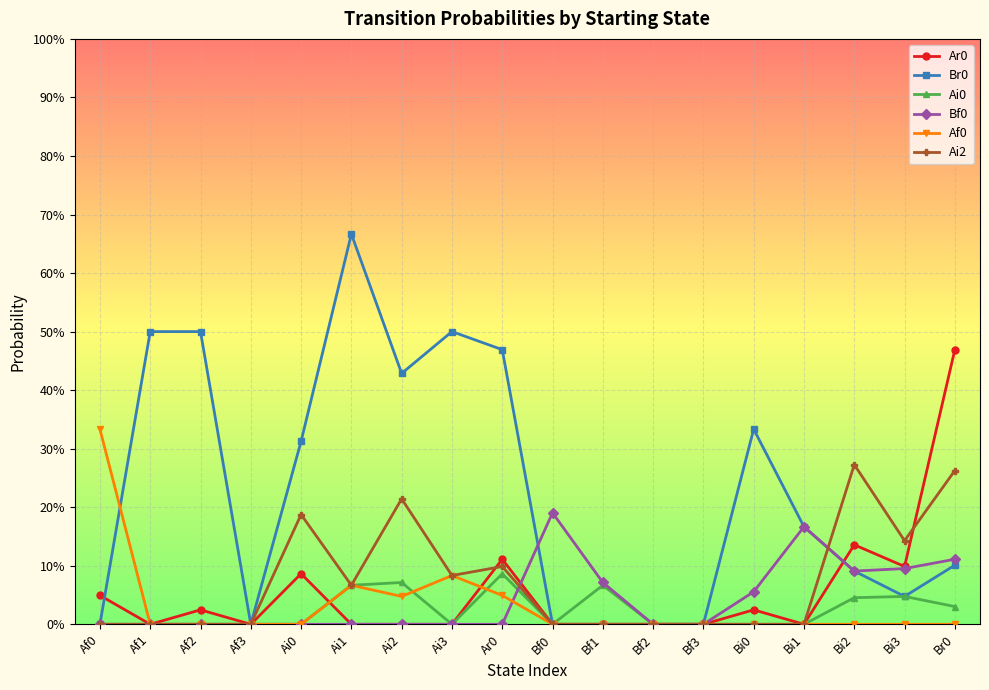

At which label does Ar0 reach its minimum?

Af1